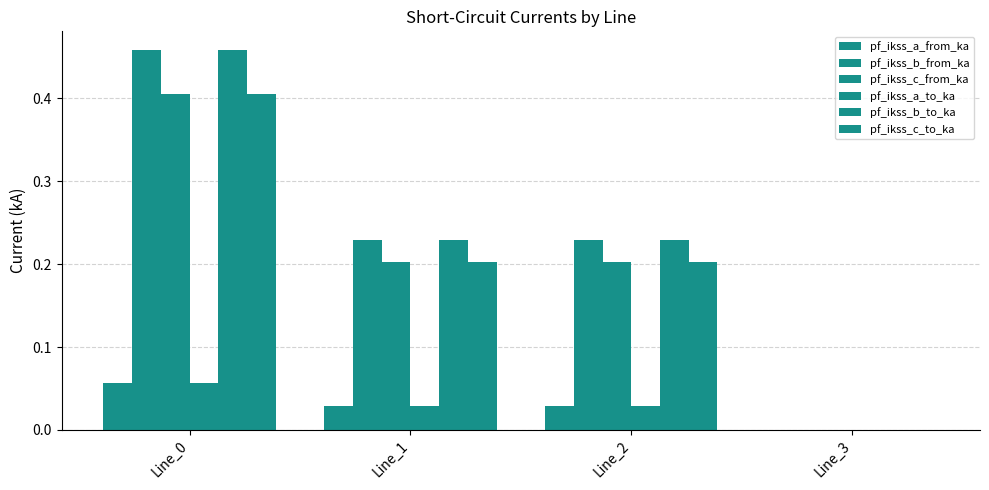

How many groups of bars are there?

4